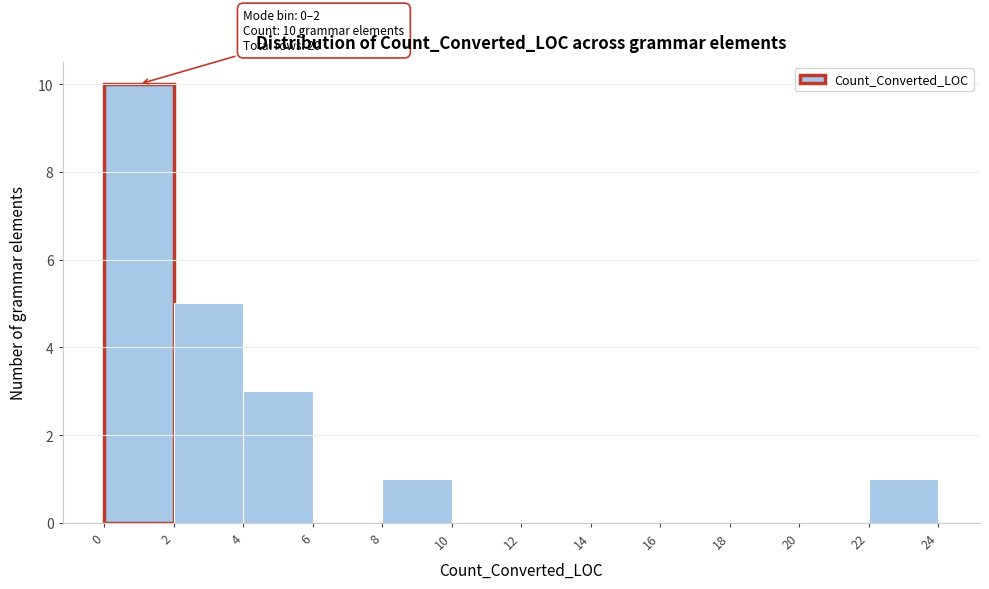

Which range on the x-axis has the tallest bar?

0 to 2